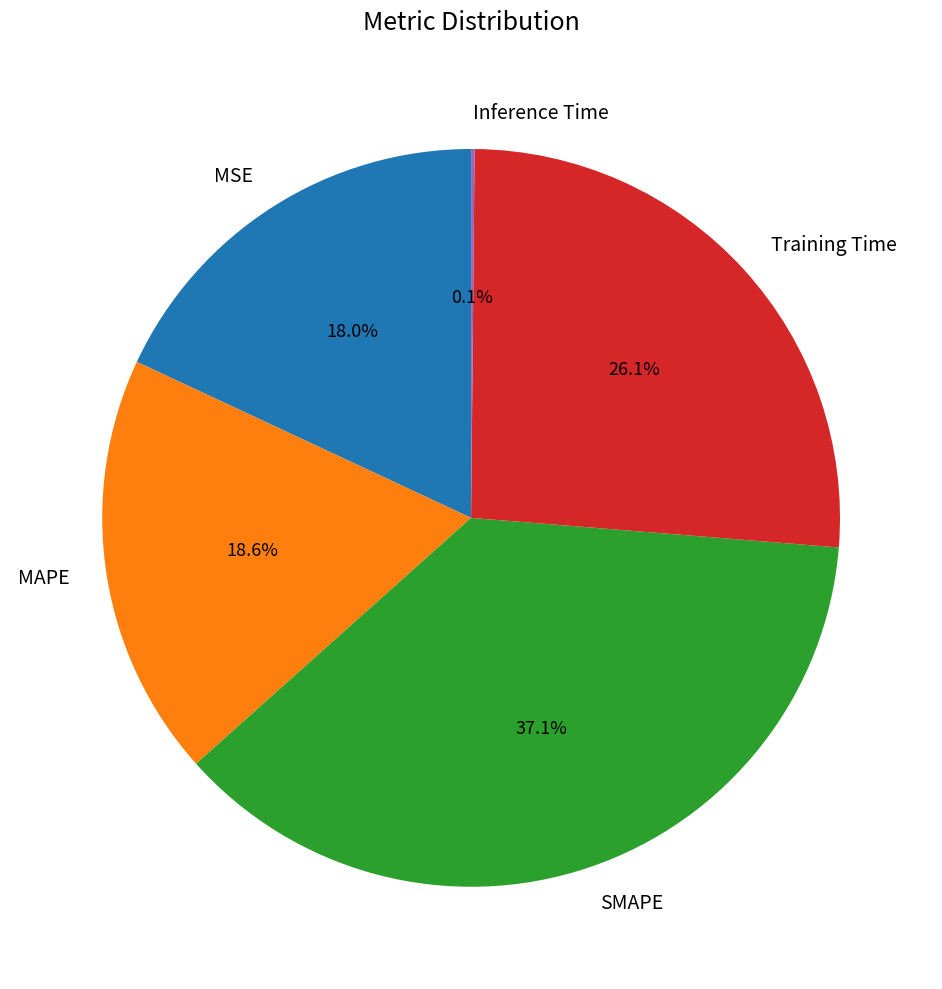

Which category has the biggest portion of the pie?

SMAPE